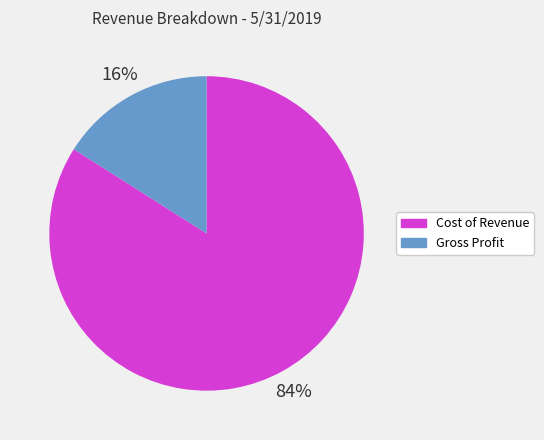

To the nearest percent, what percentage of the pie is Cost of Revenue?

84%